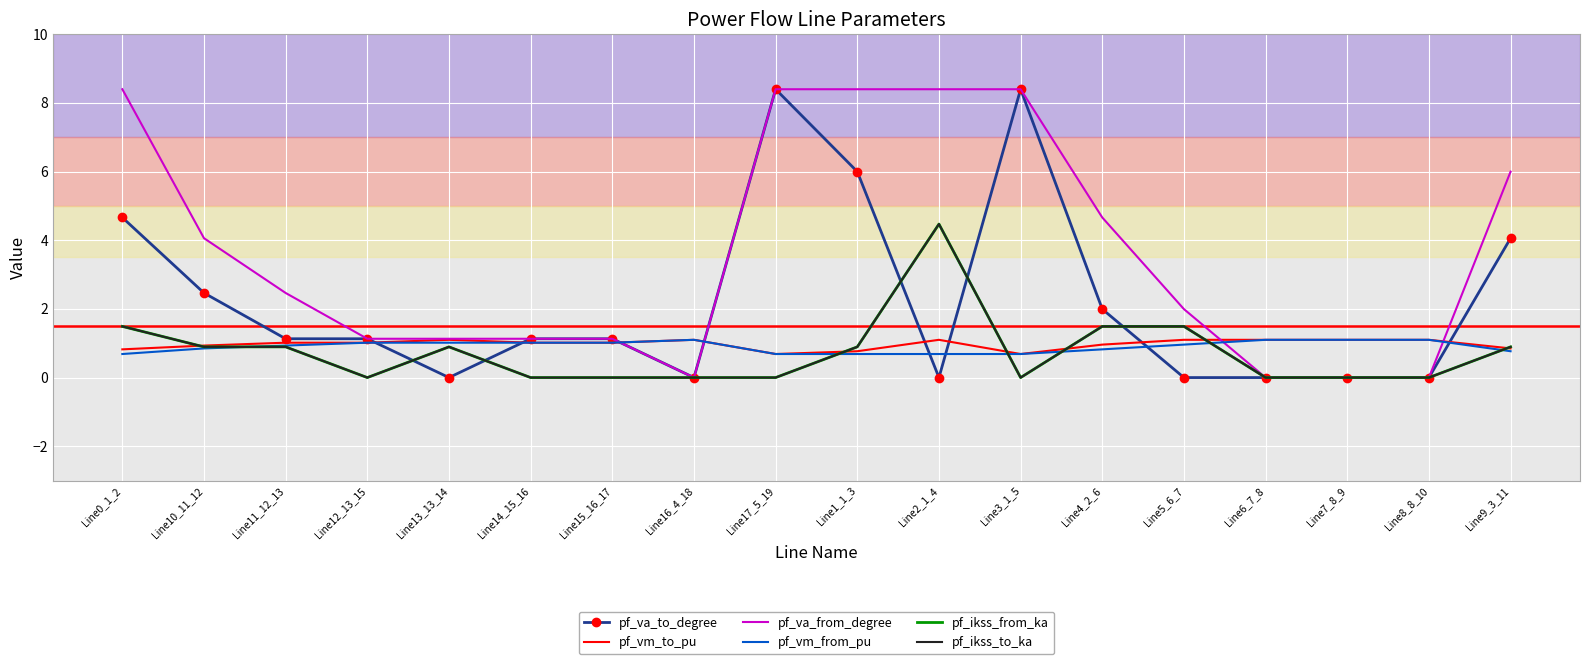

True or false: pf_vm_to_pu and pf_vm_from_pu cross at least once.

False